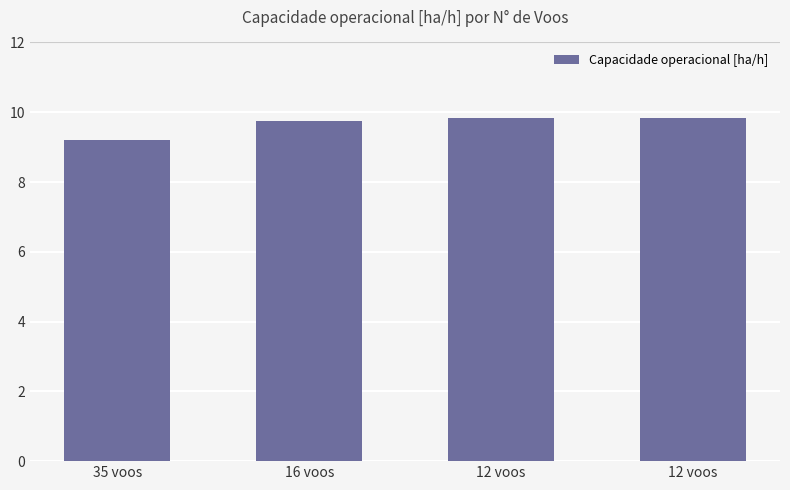

The value at 12 voos is 13.3. True or false?

False